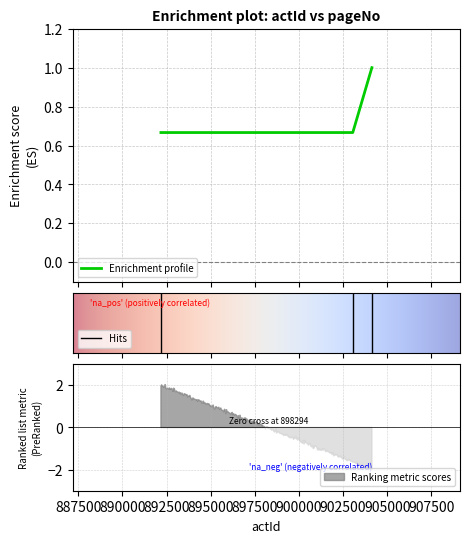

Which label corresponds to the smallest value in the chart?

892181